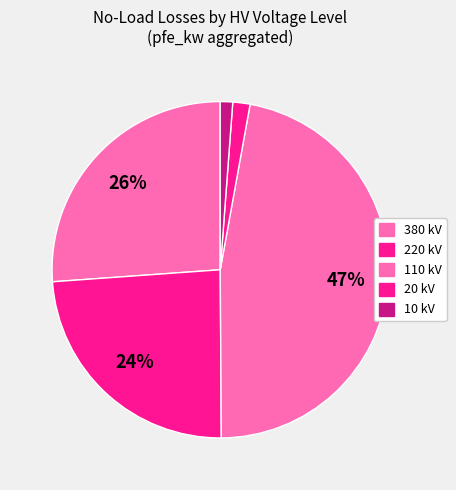

Is there a majority slice in this chart?

No